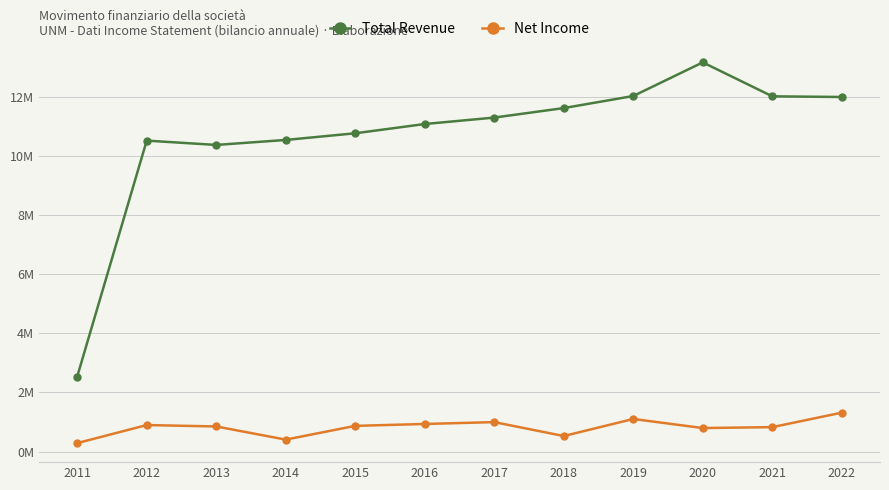

Rank the series by their maximum value, from highest to lowest.

Total Revenue, Net Income